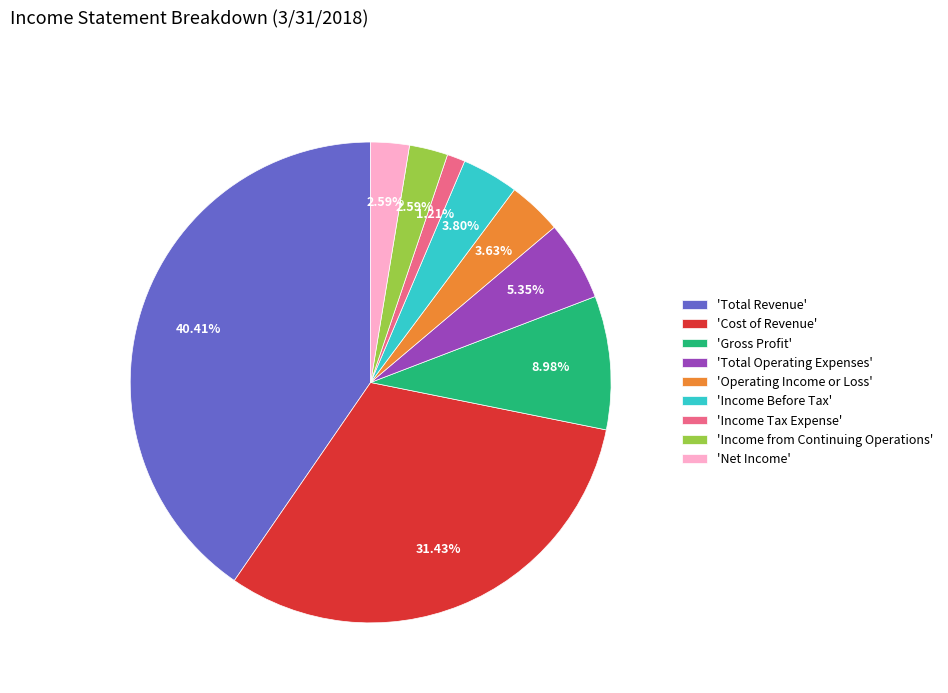

Does 'Gross Profit' represent more than half of the total?

No